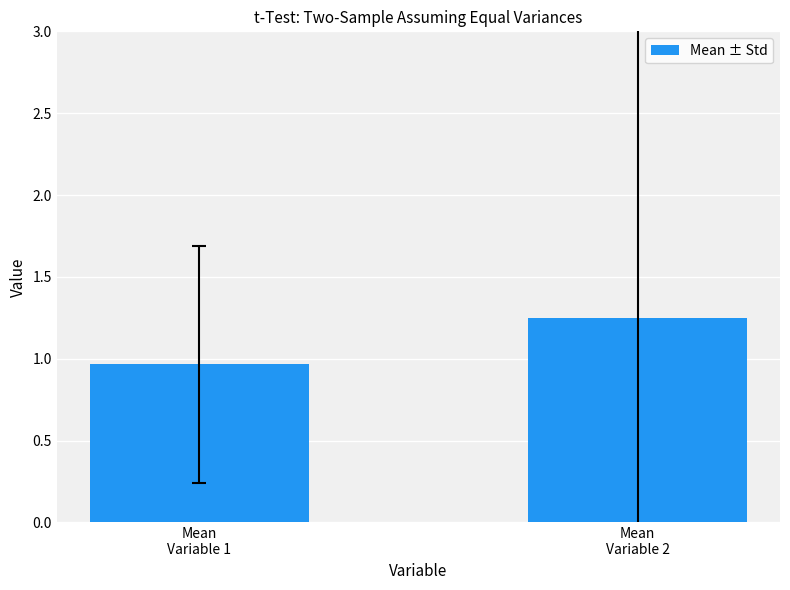

What is the difference between the values at Mean
Variable 2 and Mean
Variable 1?

0.3